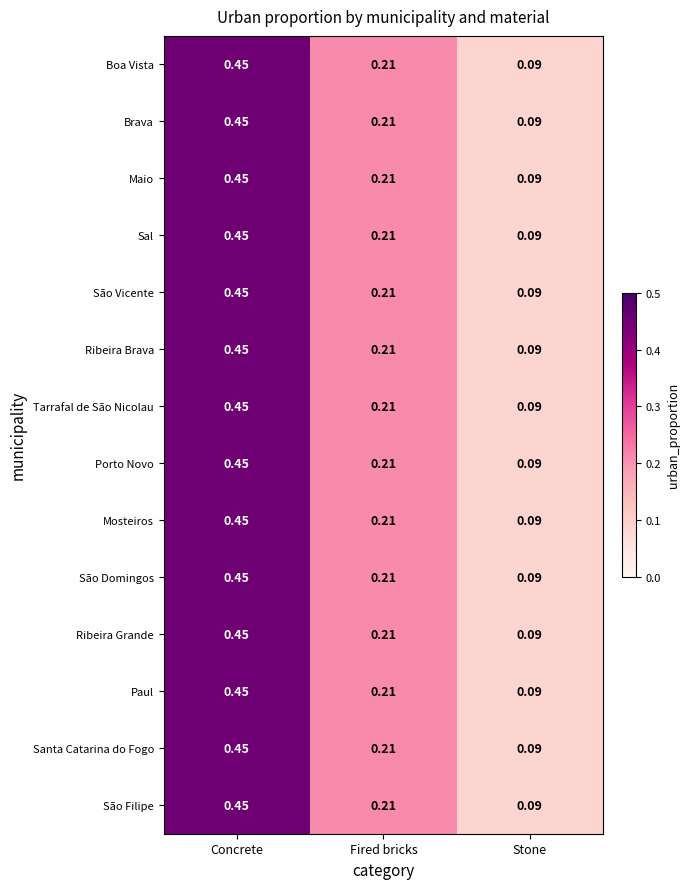

Rank the categories by São Domingos value from highest to lowest.

Concrete, Fired bricks, Stone